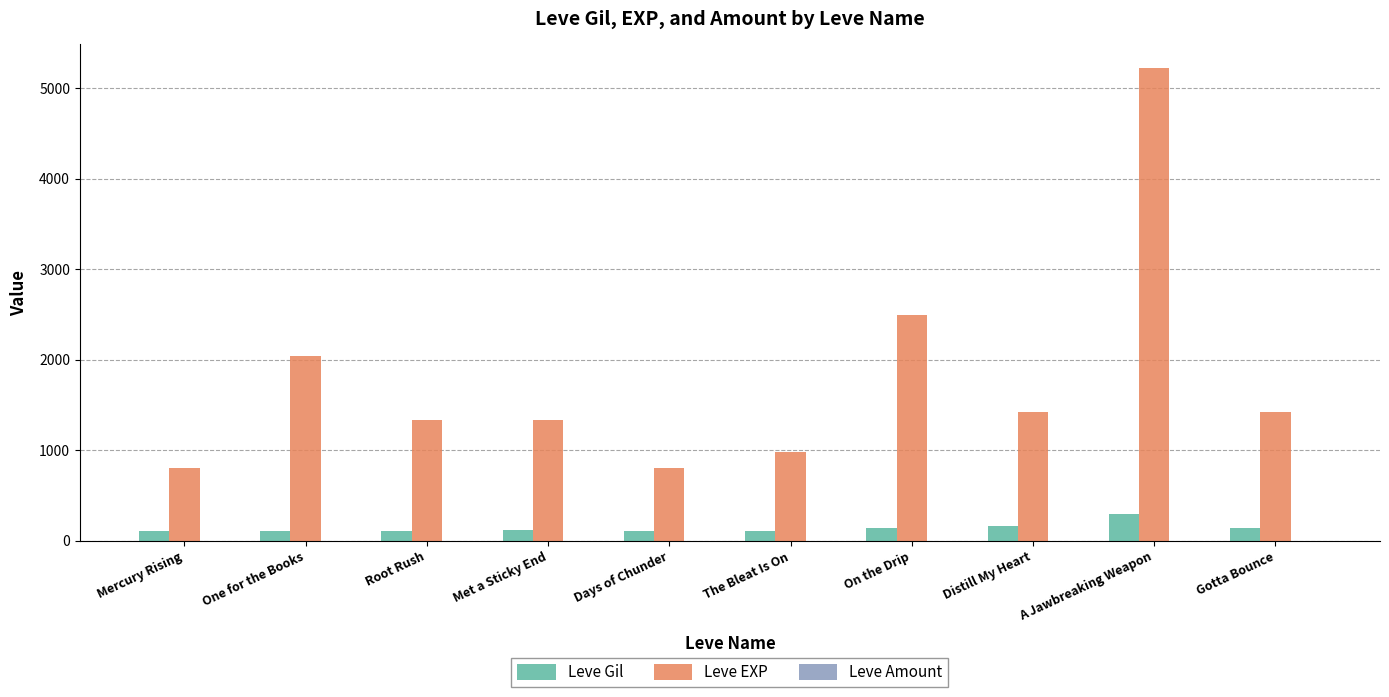

Which series has the largest total across all categories?

Leve EXP